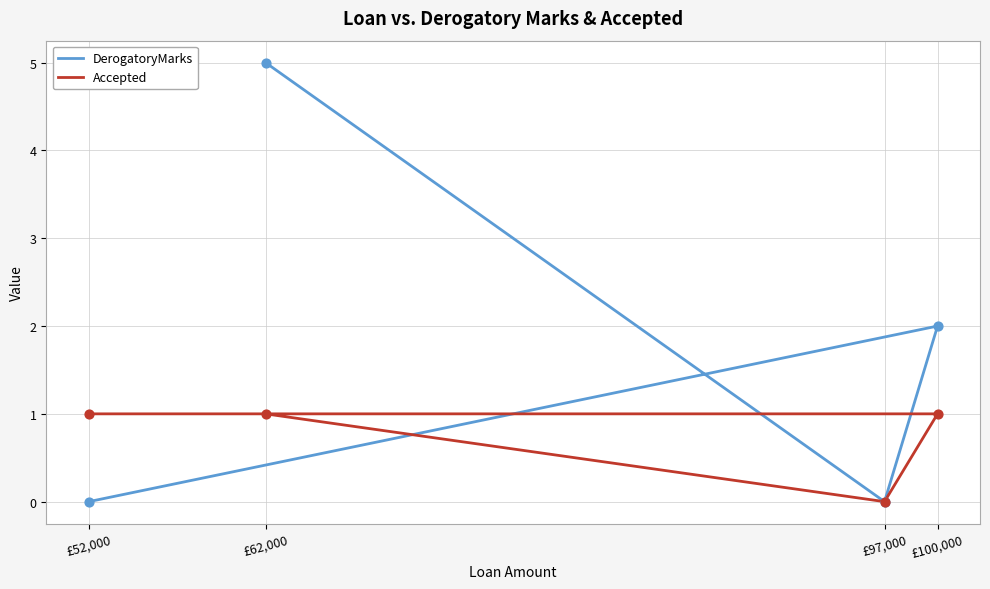

Which series has the widest spread of Y values?

DerogatoryMarks